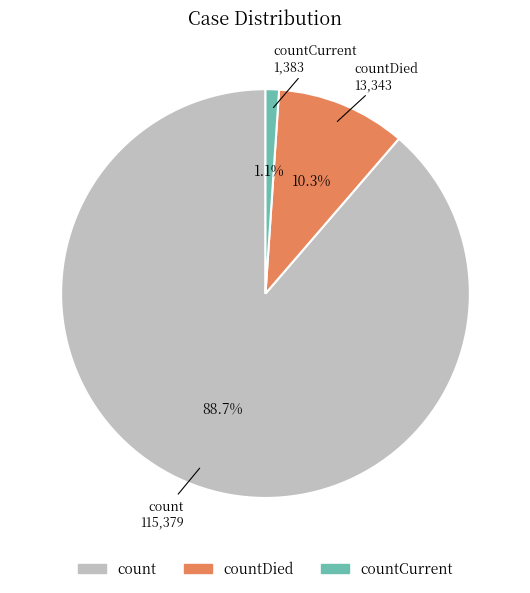

Does any single category account for the majority?

Yes